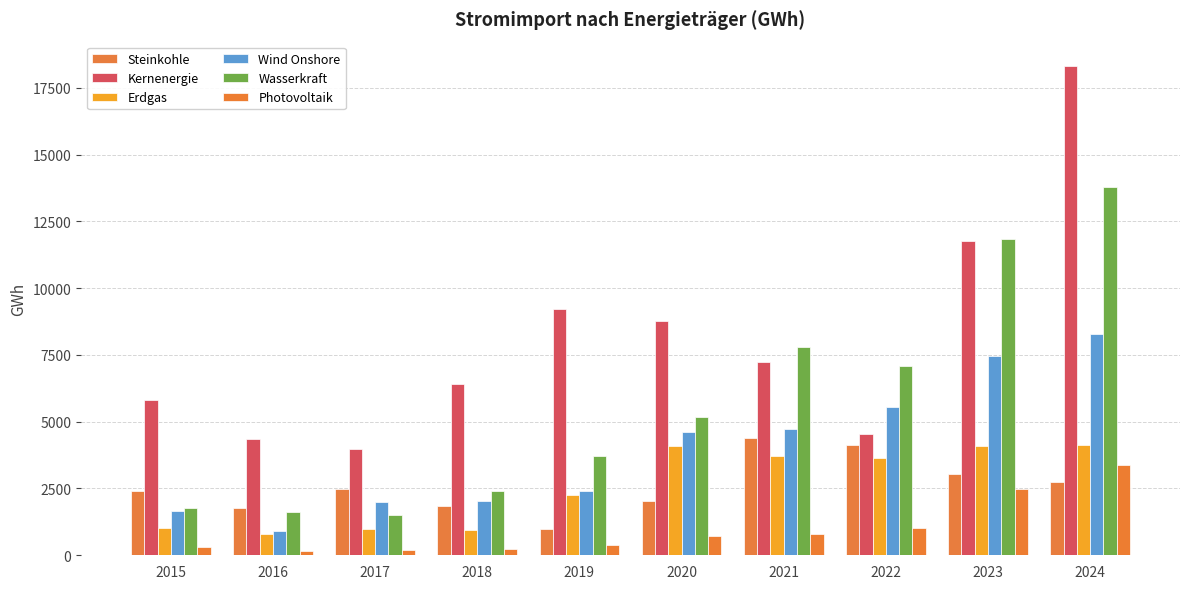

Rank the categories by Wasserkraft value from highest to lowest.

2024, 2023, 2021, 2022, 2020, 2019, 2018, 2015, 2016, 2017